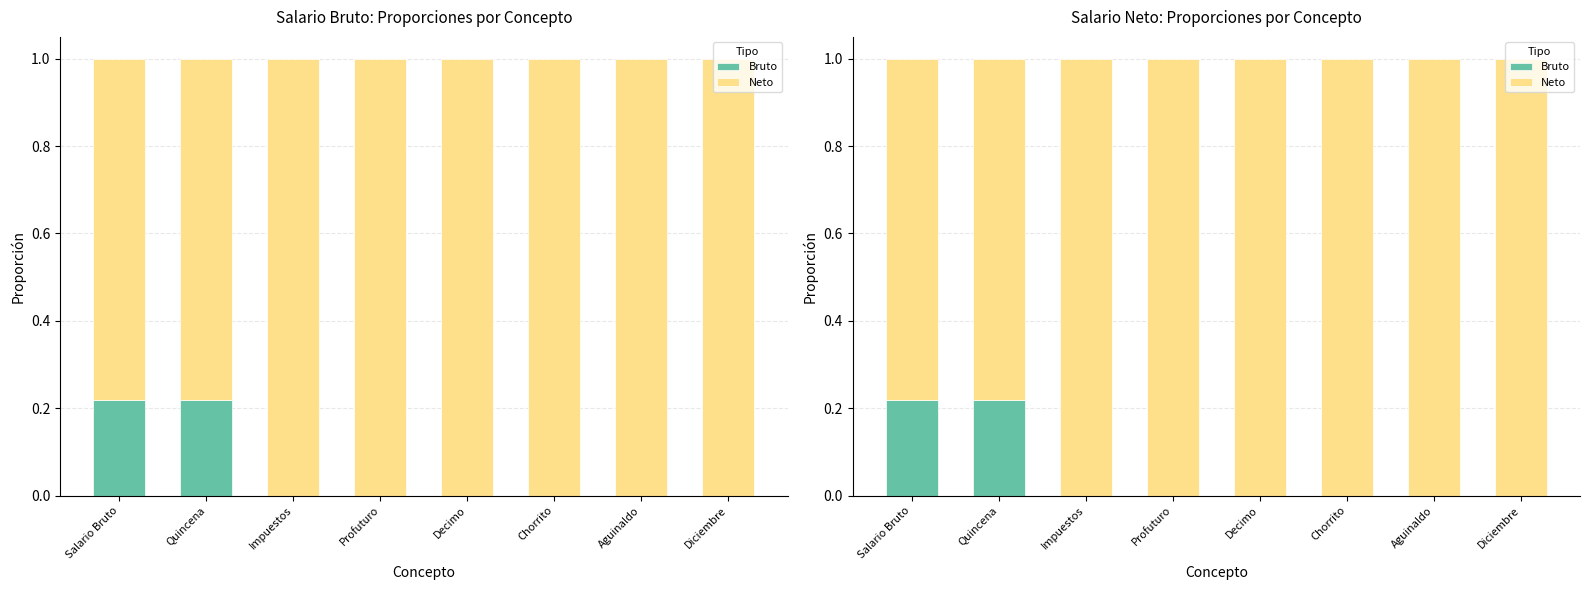

Between Diciembre and Profuturo, which is larger?

Diciembre